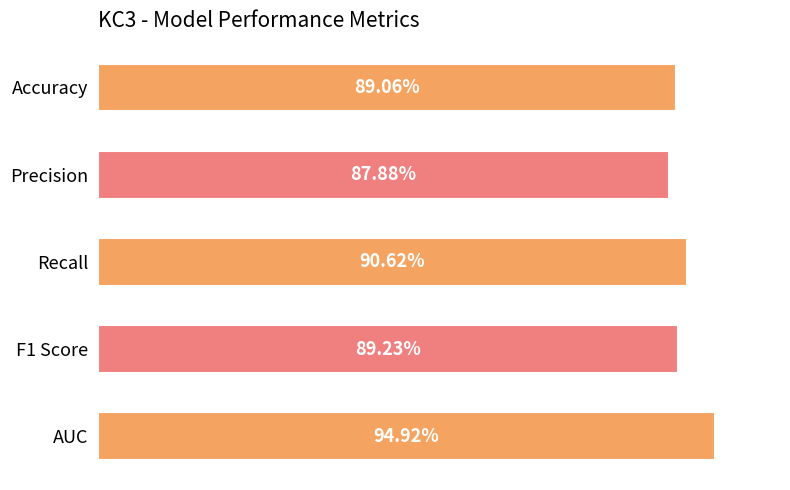

What is the maximum value shown in the chart?

0.9